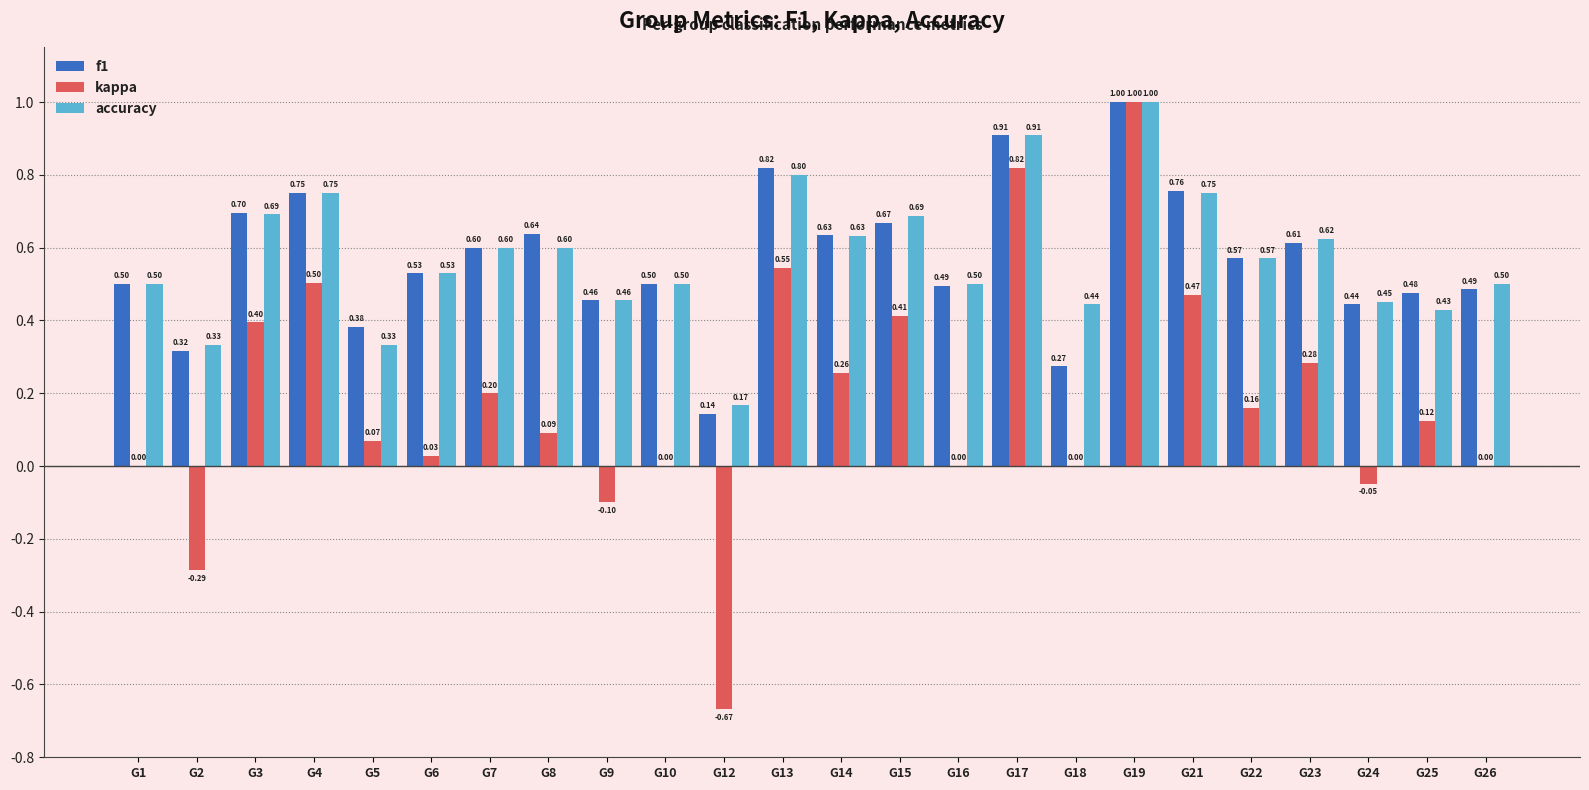

What is the sum of all accuracy values?

13.8